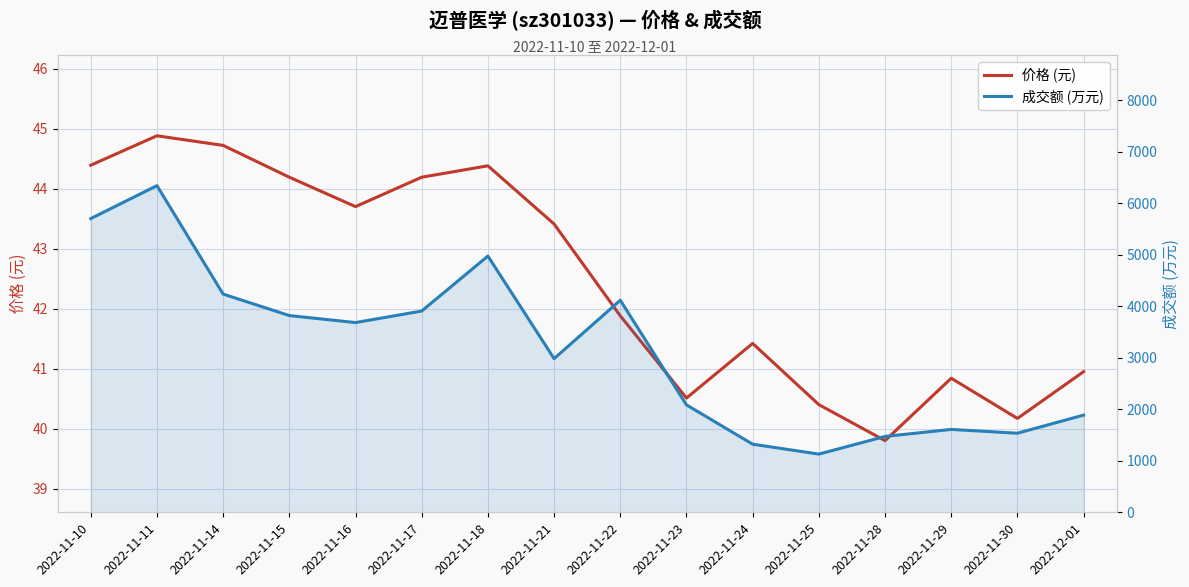

Which series has the largest range (max minus min)?

成交额 (万元)